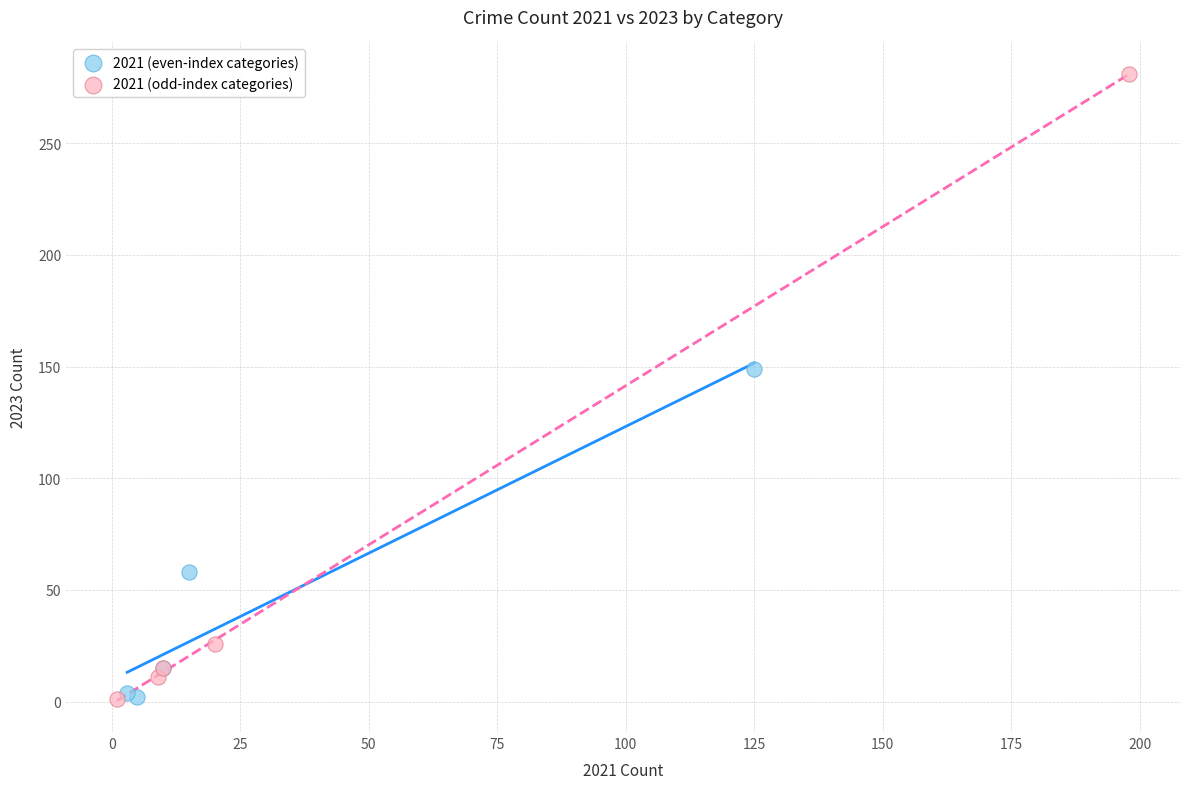

Which series reaches the maximum Y coordinate?

2021 (odd-index categories)